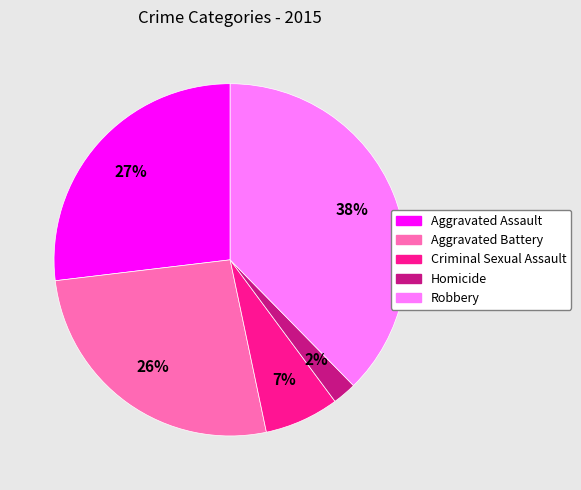

What is the smallest slice in the pie chart?

Homicide